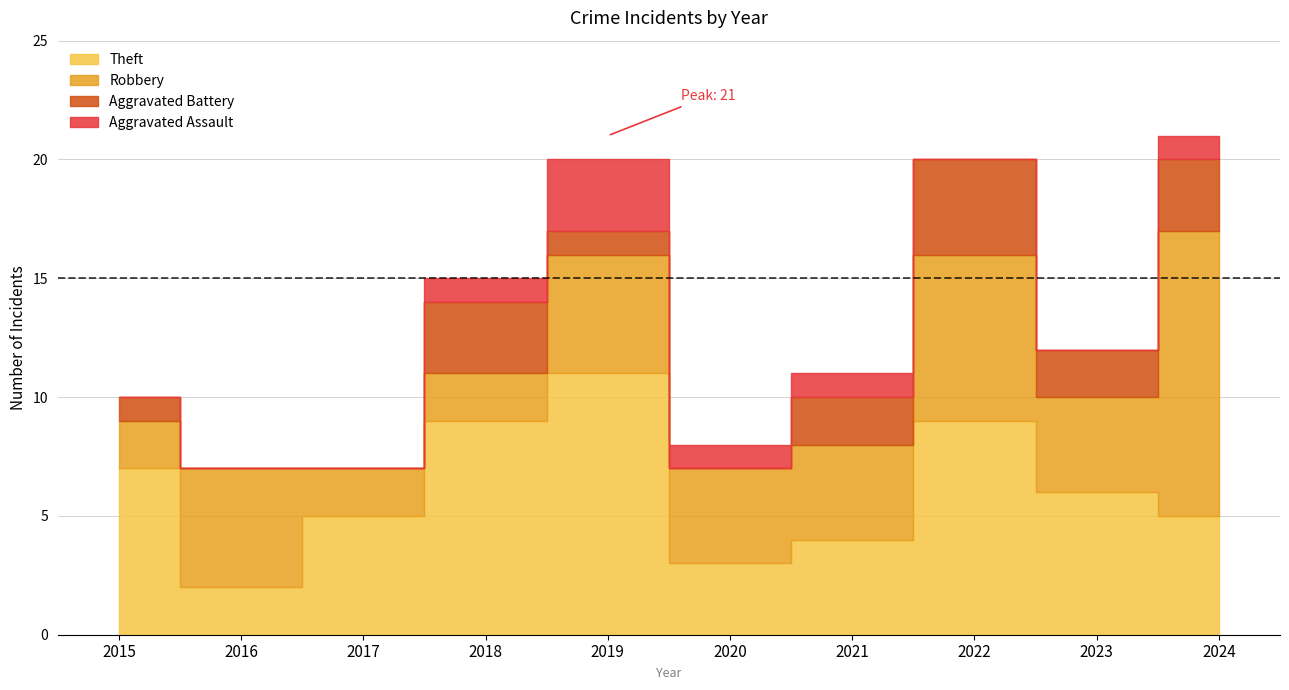

How many lines are shown in the chart?

5